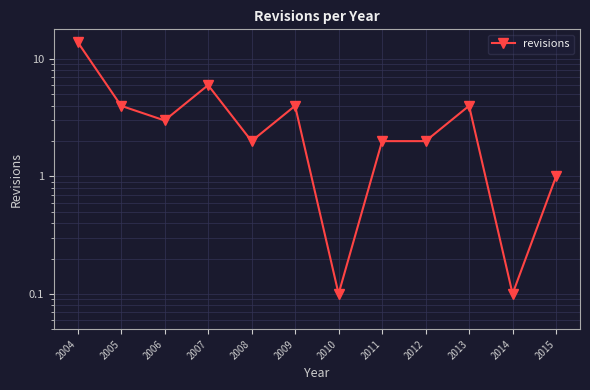

Rank the categories by value from lowest to highest.

2010, 2014, 2015, 2008, 2011, 2012, 2006, 2005, 2009, 2013, 2007, 2004